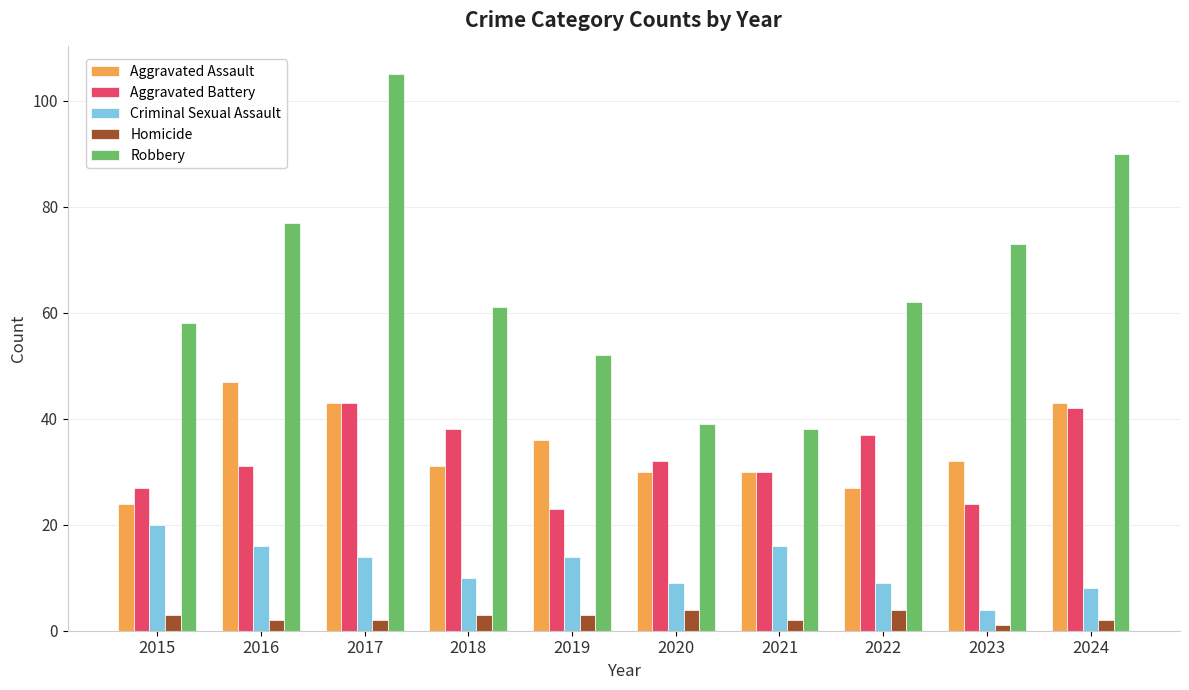

The Robbery series shows 90 at 2024. True or false?

True